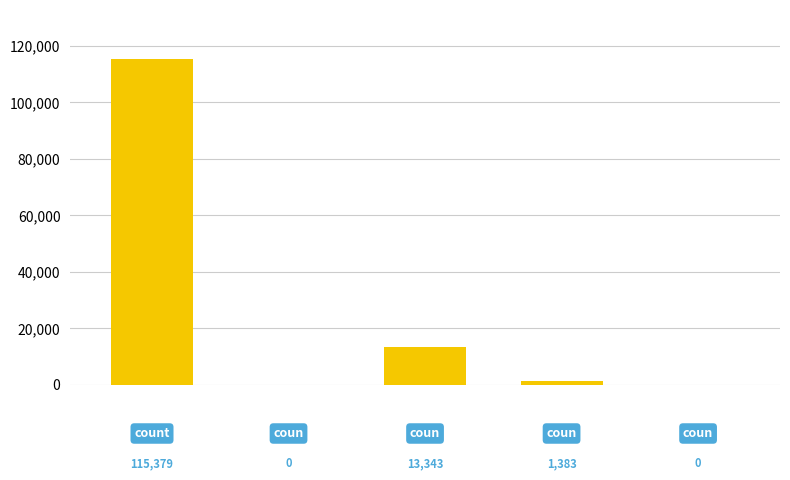

Are the bars grouped side by side (vs. stacked)?

No